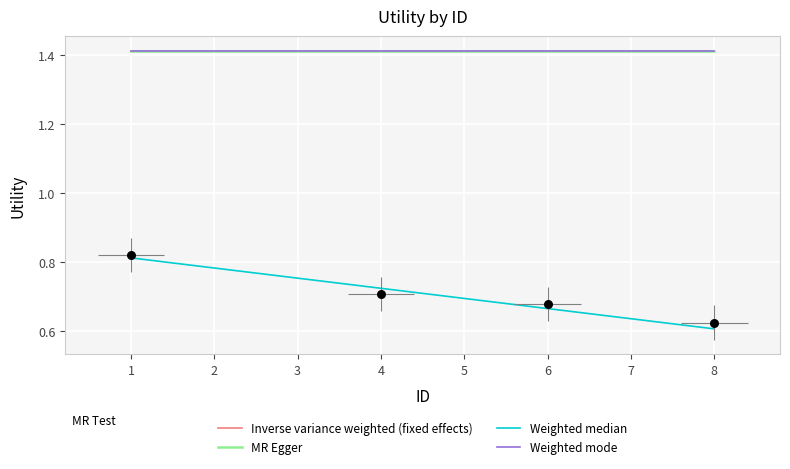

At how many categories does at least one series exceed 0?

8